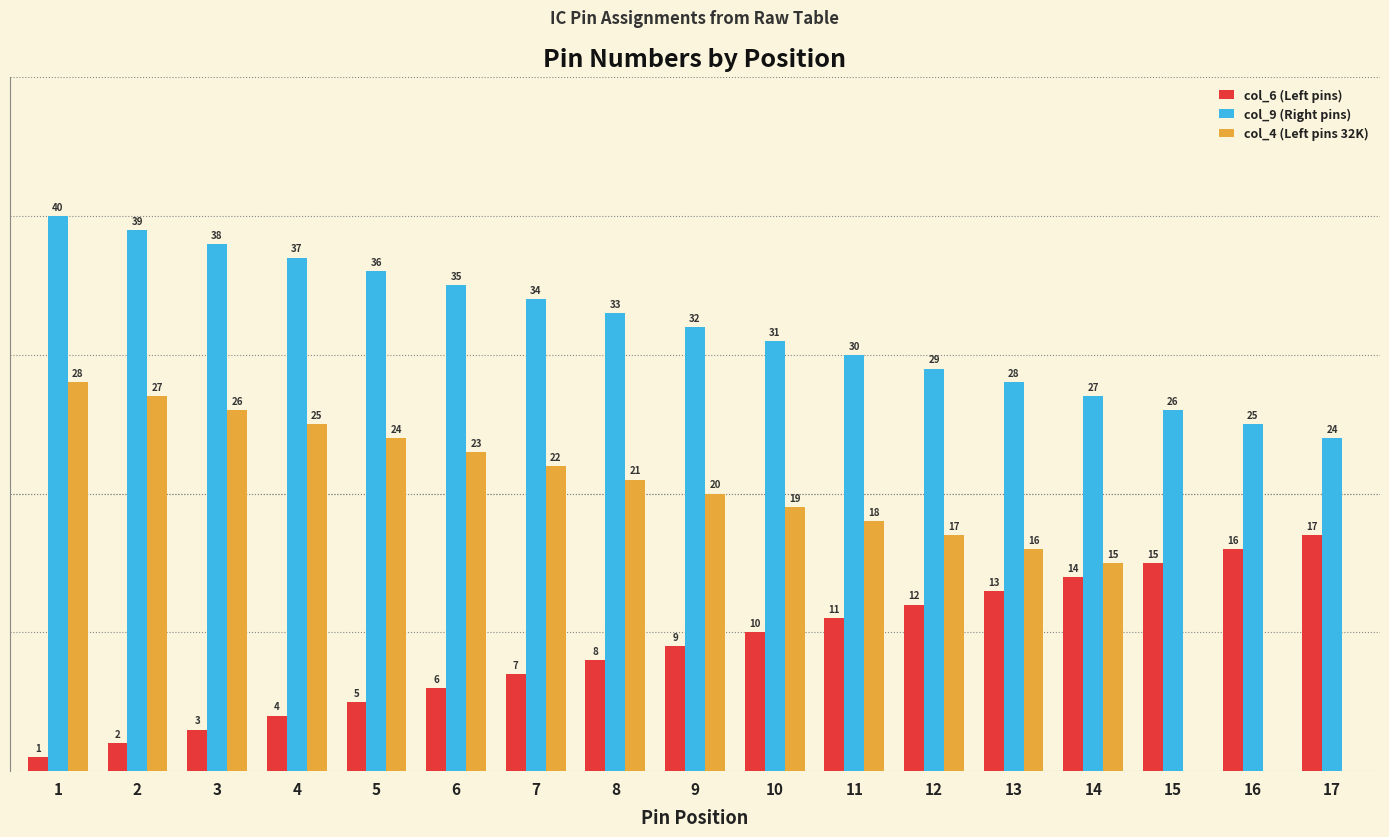

Between 3 and 15, which series saw the biggest shift?

col_4 (Left pins 32K)